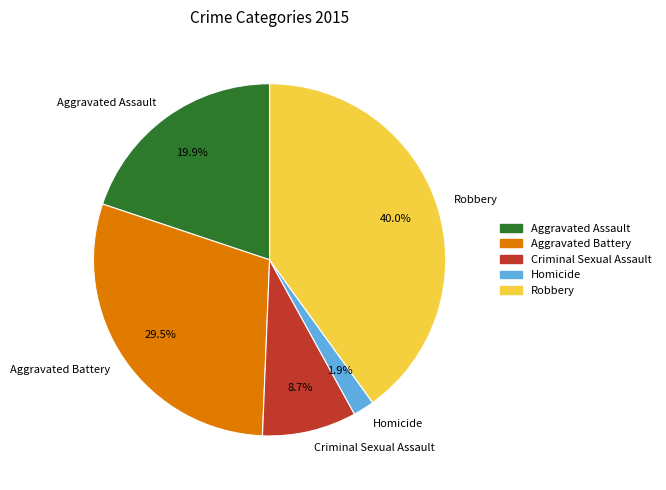

What is the ratio of the value at Criminal Sexual Assault to the value at Robbery?

0.2